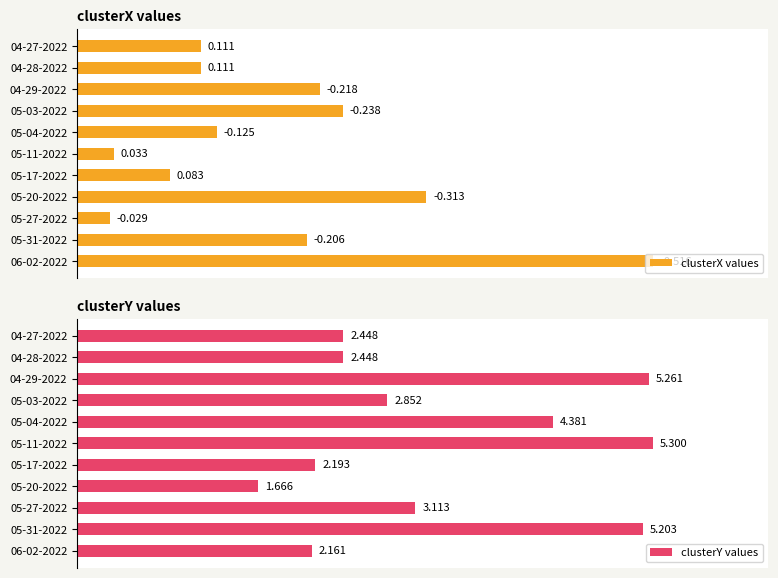

Rank the series at 05-31-2022 from lowest to highest value.

clusterX values, clusterY values